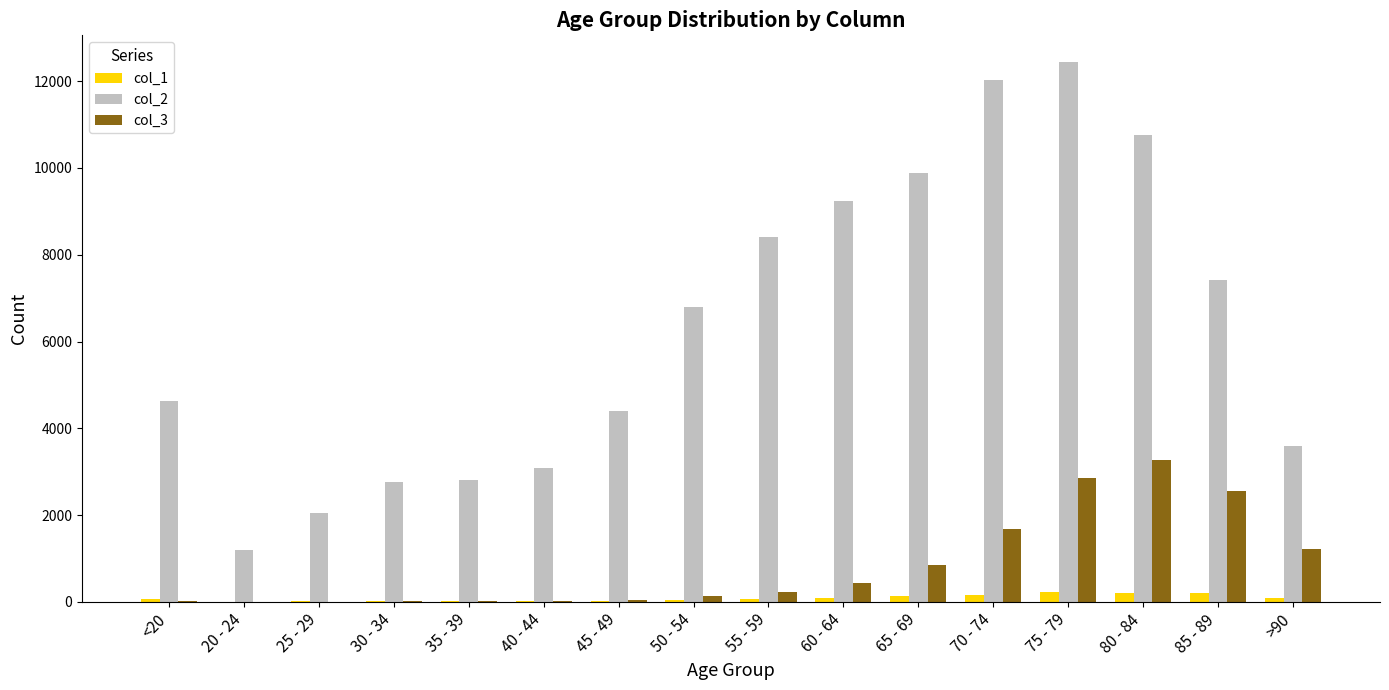

What is the total value across all series at 65 - 69?

10870